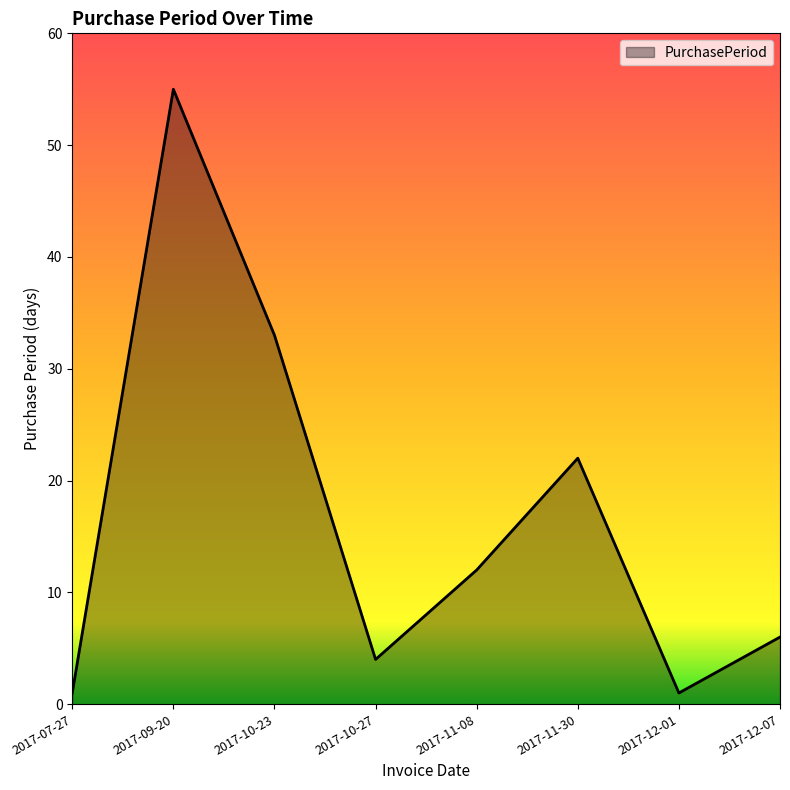

What is the sum of all values?

134